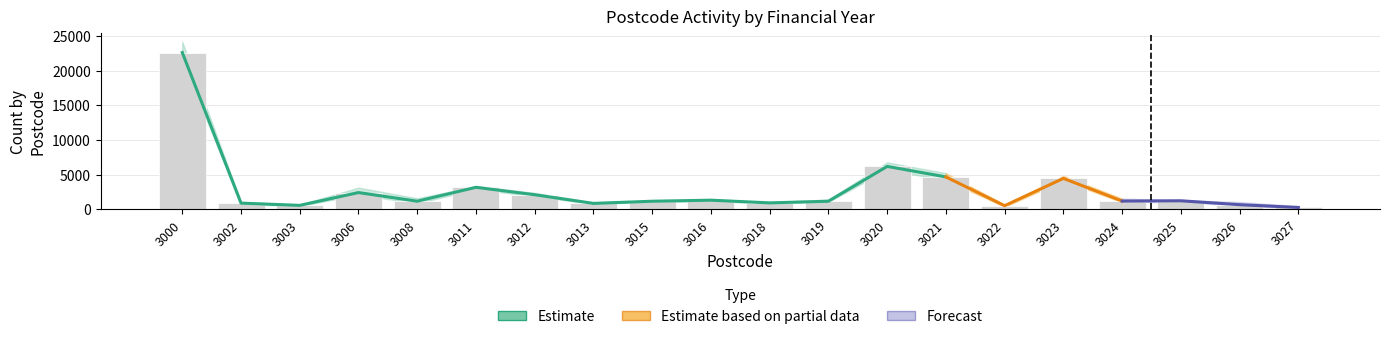

The Apr 2011 - Mar 2012 series shows 69 at 3027. True or false?

False